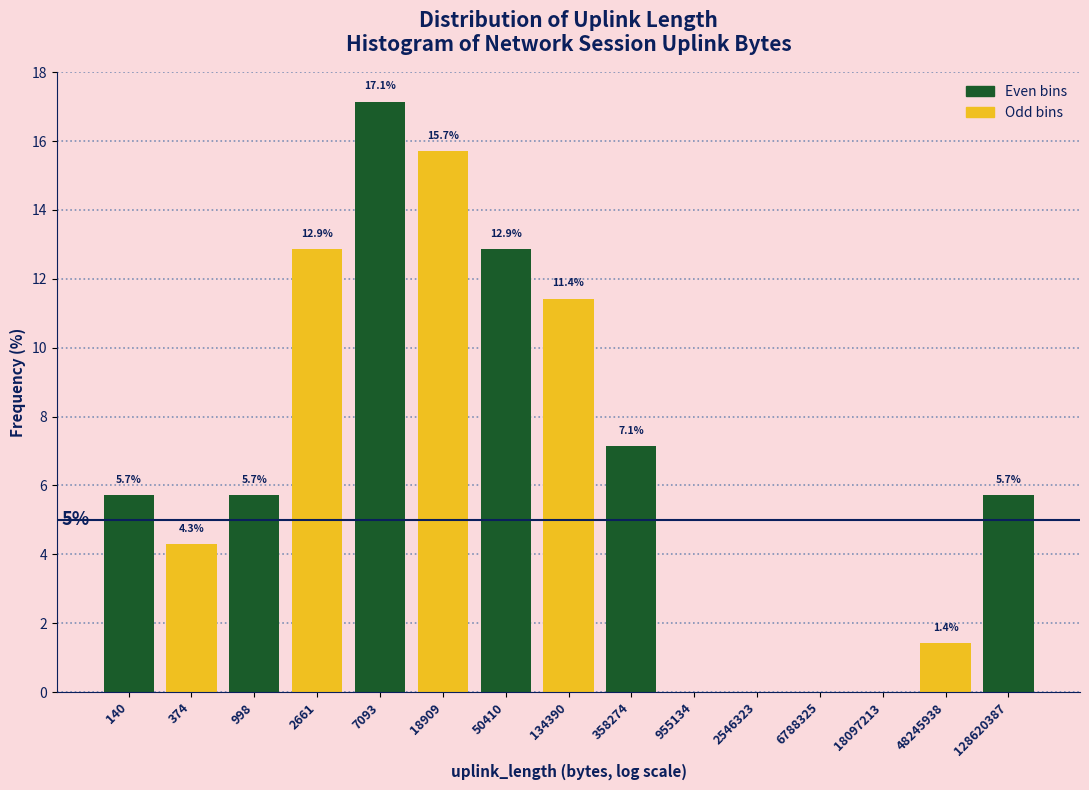

Reading left to right, extract all data points from this chart.

140=5.7	374=4.3	998=5.7	2661=12.9	7093=17.1	18909=15.7	50410=12.9	134390=11.4	358274=7.1	955134=0.0	2546323=0.0	6788325=0.0	18097213=0.0	48245938=1.4	128620387=5.7